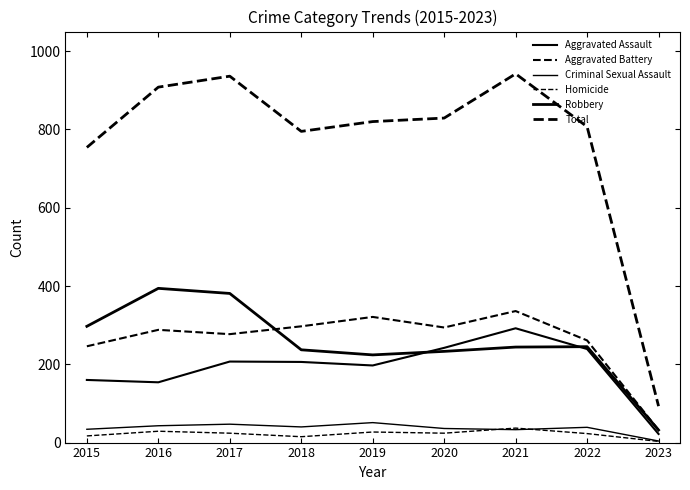

What is the difference between the maximum and minimum values in the Criminal Sexual Assault series?

47